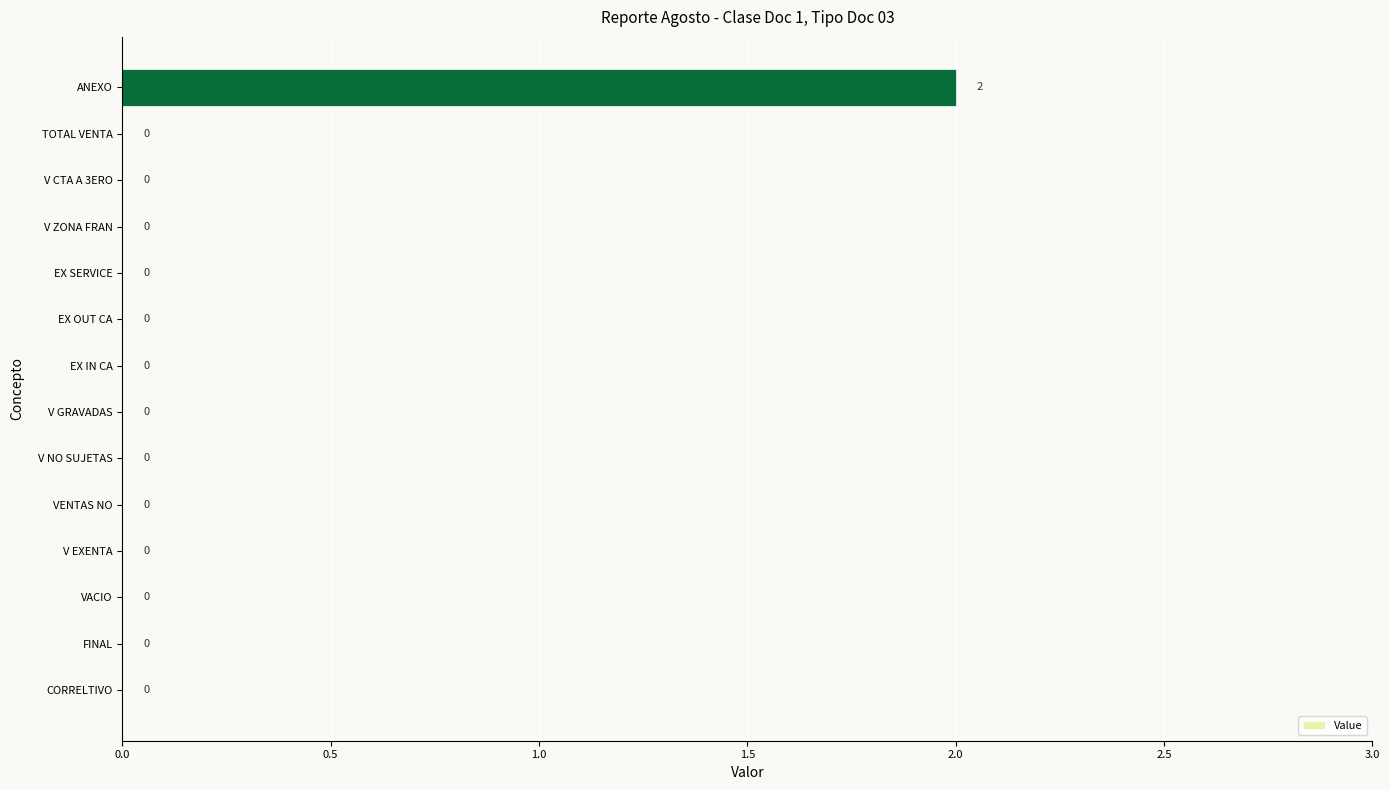

How many values are above zero?

1